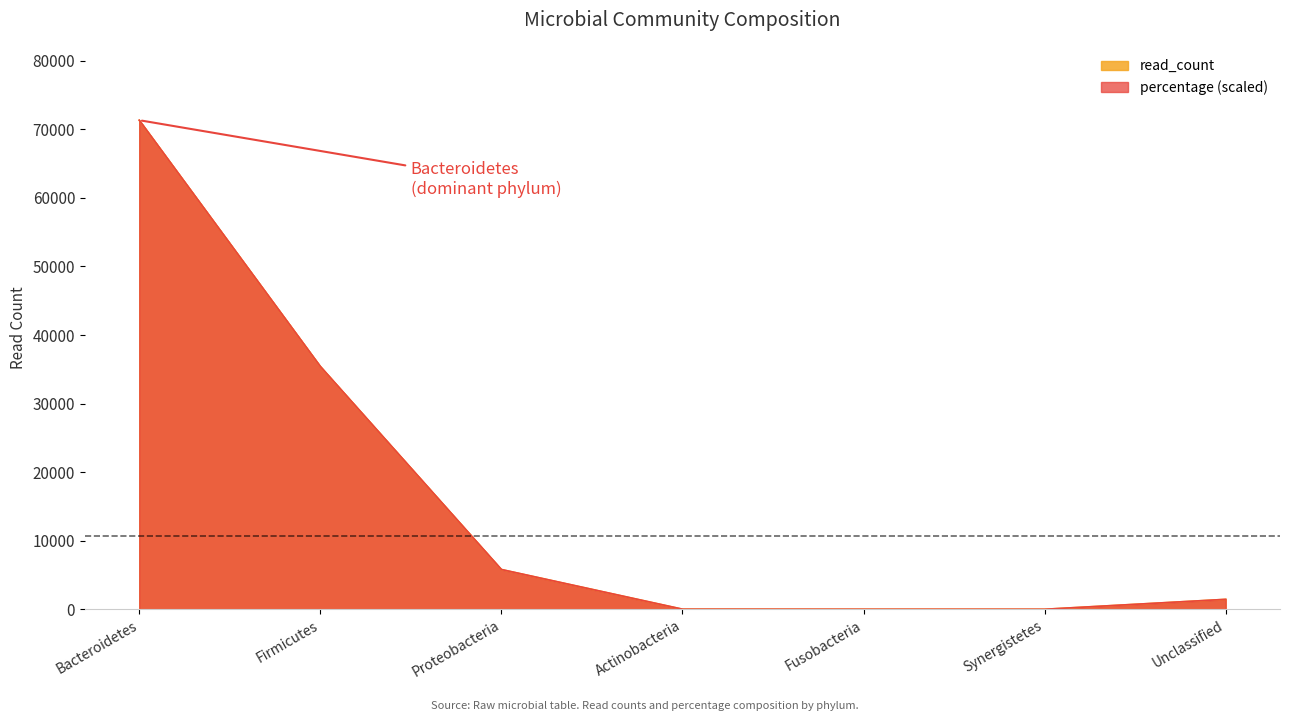

Does the chart display data point markers on the line(s)?

No